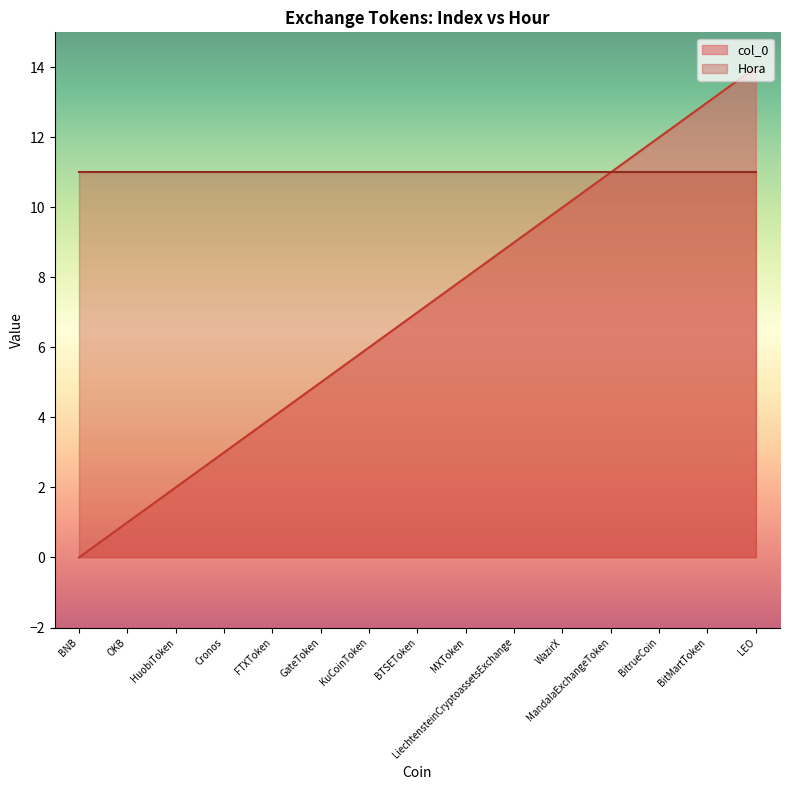

Reading left to right, extract all data points from this chart.

0	1	2	3	4	5	6	7	8	9	10	11	12	13	14